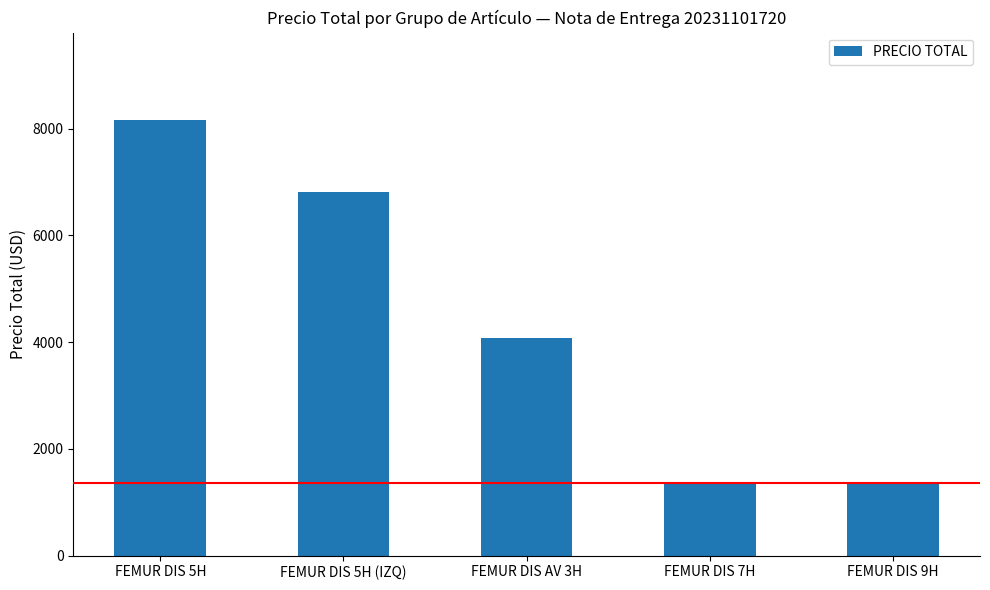

What is the value of the 5th bar from the left?

1360.8